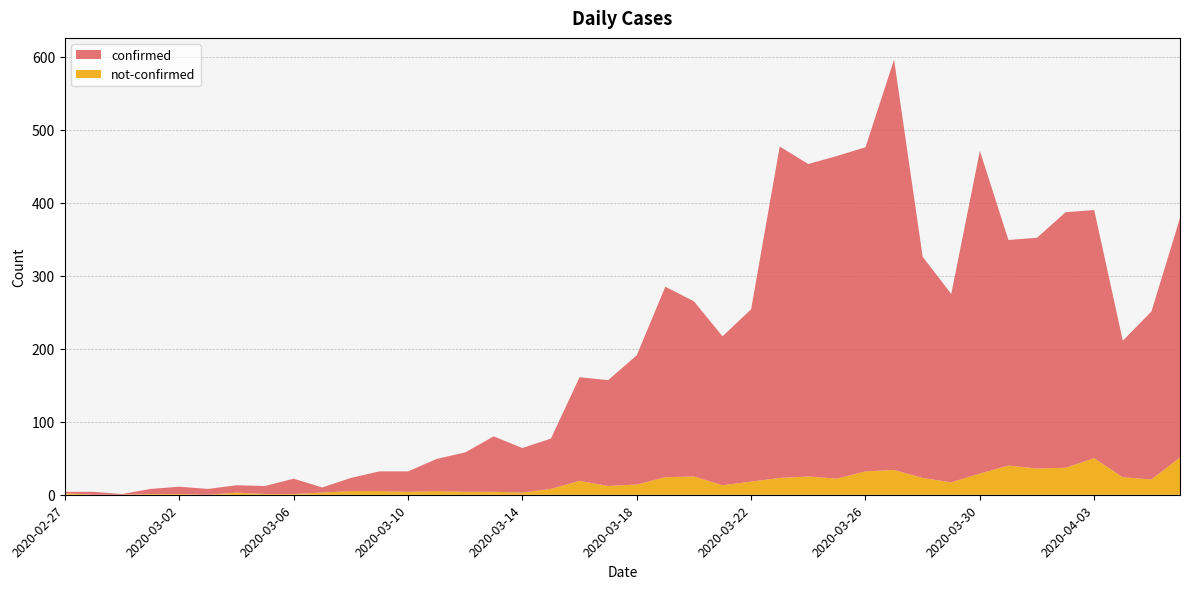

Reading left to right, extract all data points from this chart.

confirmed: 2	4	1	7	10	8	10	11	21	7	18	27	28	44	54	76	61	69	142	145	177	261	240	204	236	454	428	442	444	562	303	258	442	309	316	350	340	187	230	328
not-confirmed: 2	0	0	1	1	0	3	1	1	3	5	5	4	5	4	4	3	8	19	12	14	24	25	13	18	23	25	22	32	34	23	17	29	40	36	37	50	24	21	51